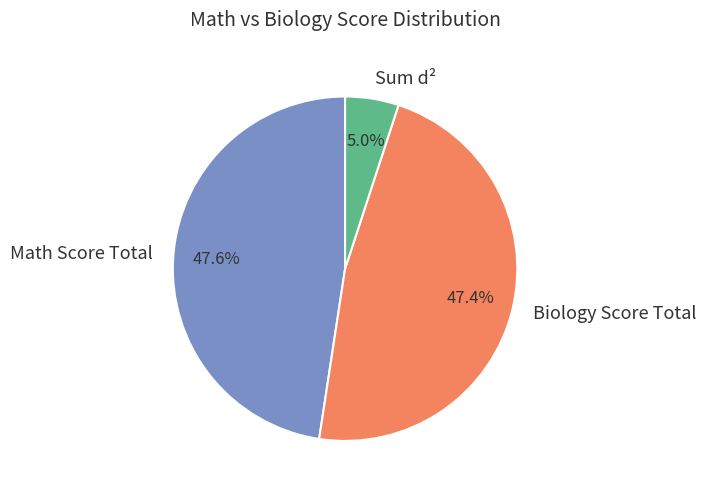

Which category has the smallest portion of the pie?

Sum d²